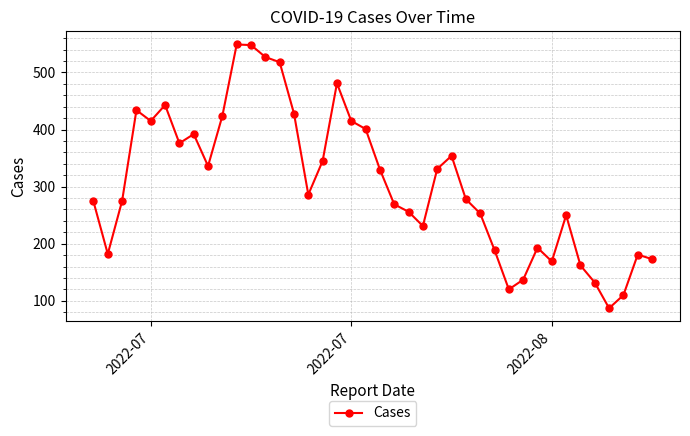

What is the average value?

306